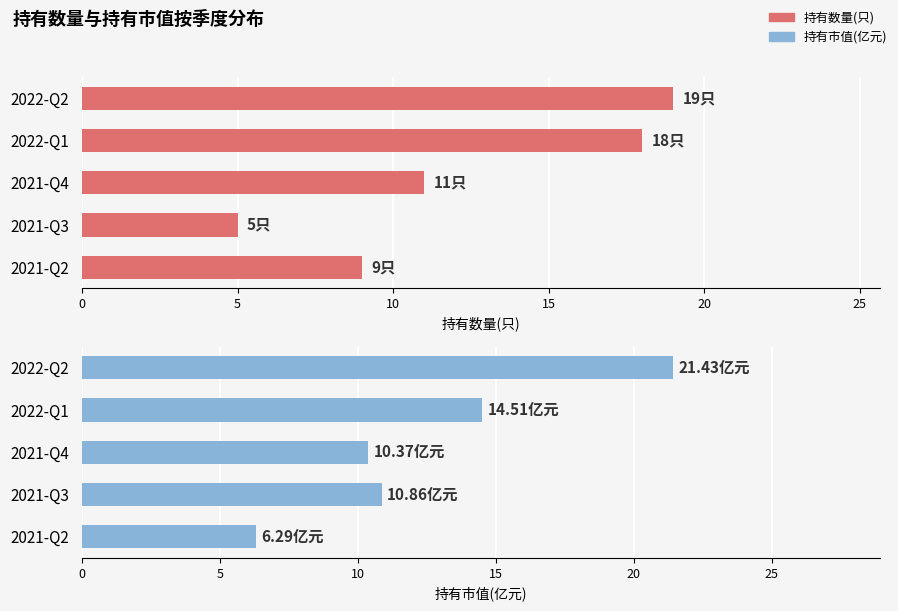

List the series in order of their overall mean, lowest first.

持有数量(只), 持有市值(亿元)